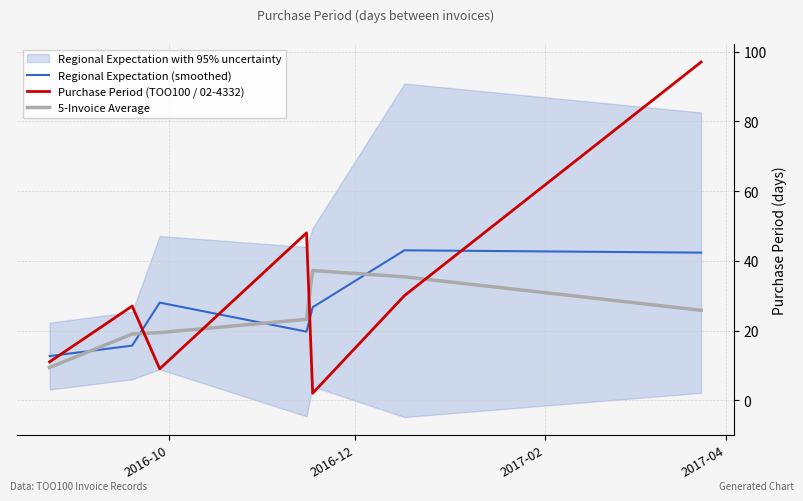

What is the maximum value for Regional Expectation (smoothed)?

43.0